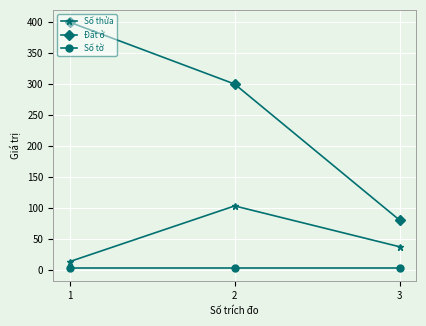

Which series has the widest spread of values?

Đất ở